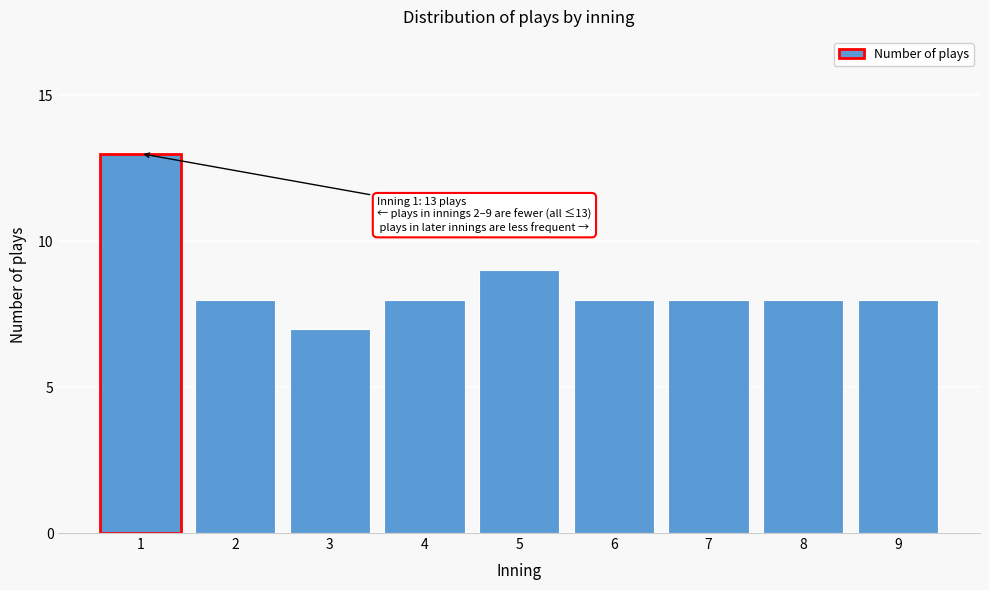

Reading left to right, list all the values displayed in this chart.

1=13	2=8	3=7	4=8	5=9	6=8	7=8	8=8	9=8